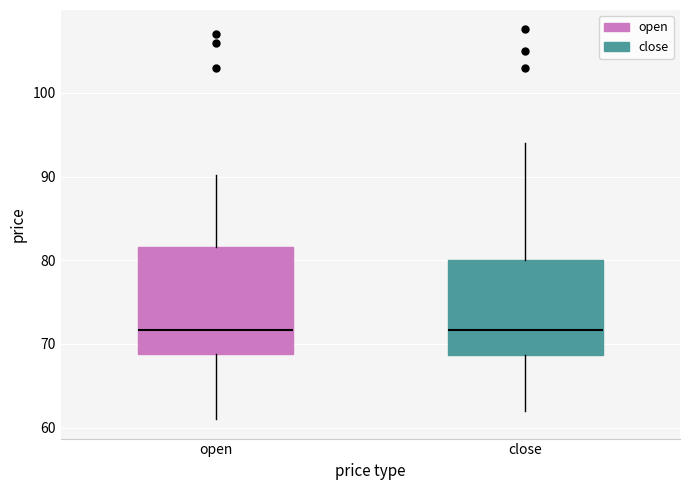

Reading left to right, transcribe this box plot: for each box, give where its median line is, the range the box spans, and where its two whiskers end, as read against the y-axis. The values are not printed on the chart, so give them approximately, as read against the axis.

open: median 72, box 69 to 82, whiskers 61 to 90
close: median 72, box 69 to 80, whiskers 62 to 94